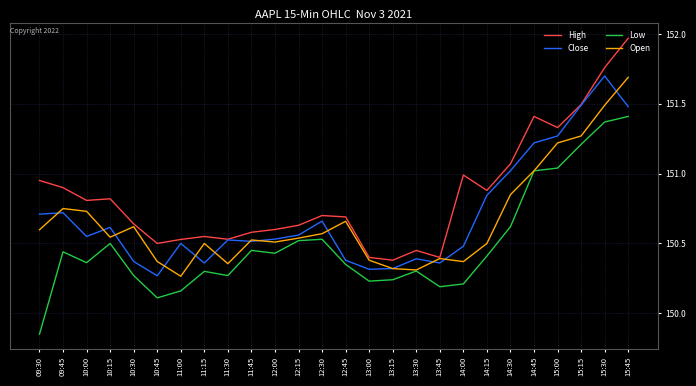

What position from the left is 15:30?

25